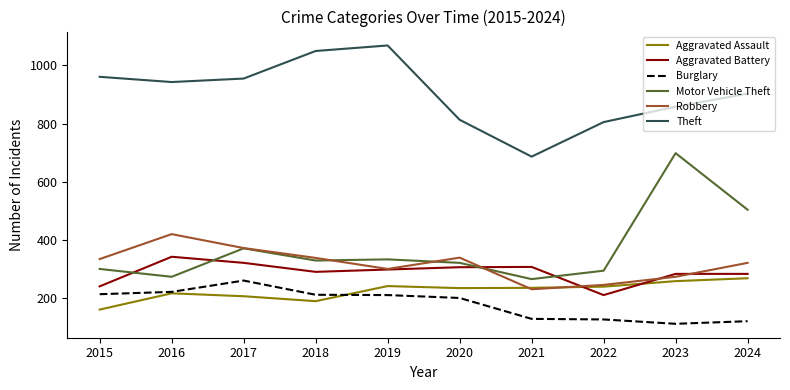

Read the Burglary value at 2022.

125